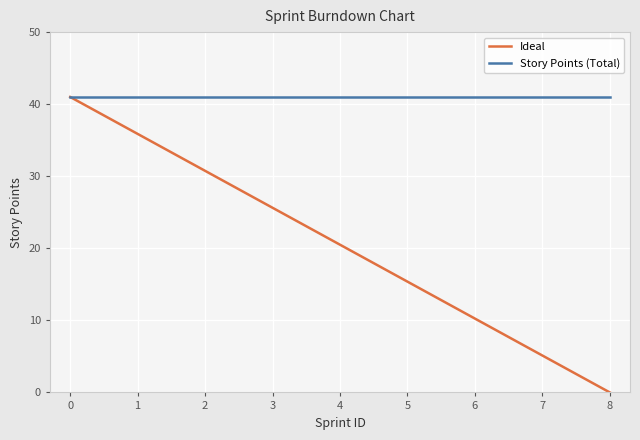

What are all the series names shown in the legend?

Ideal, Story Points (Total)